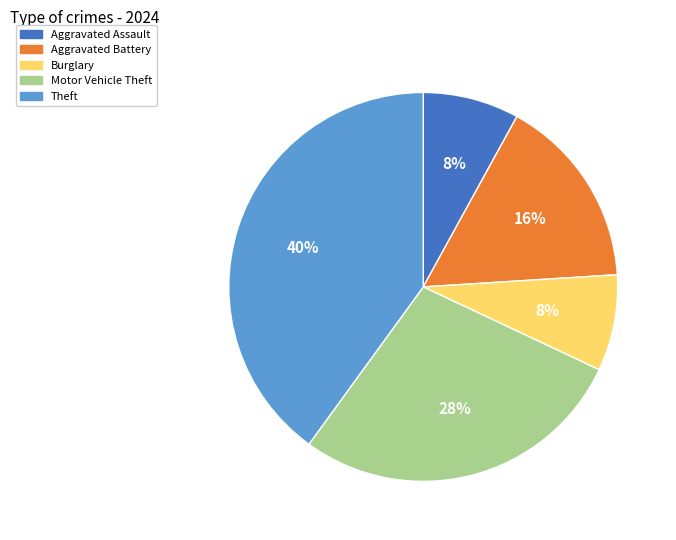

Is there a majority slice in this chart?

No